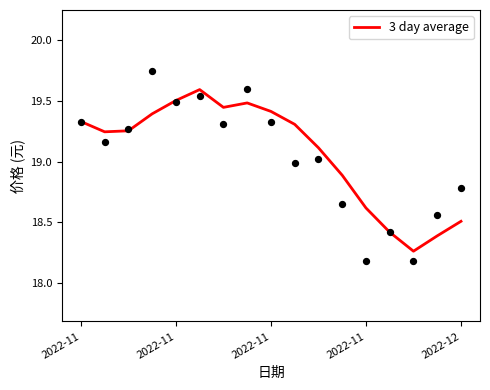

What is the change in value from 10 to 15?

-0.7